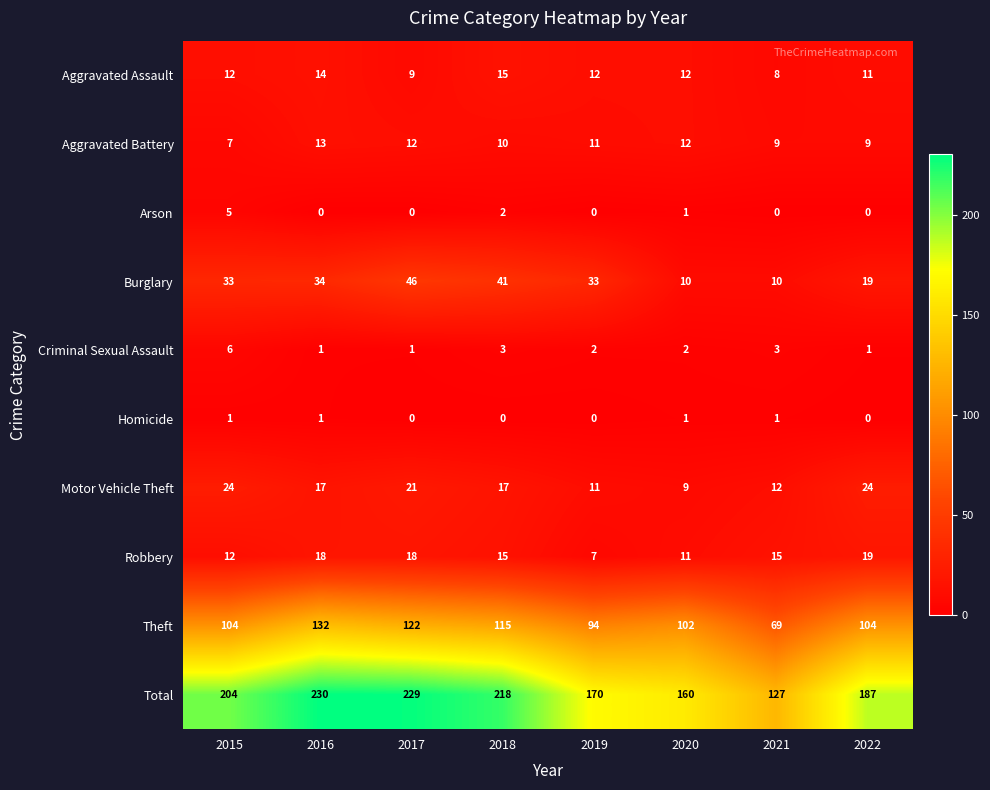

What is the difference between the highest and lowest values at 2019?

170